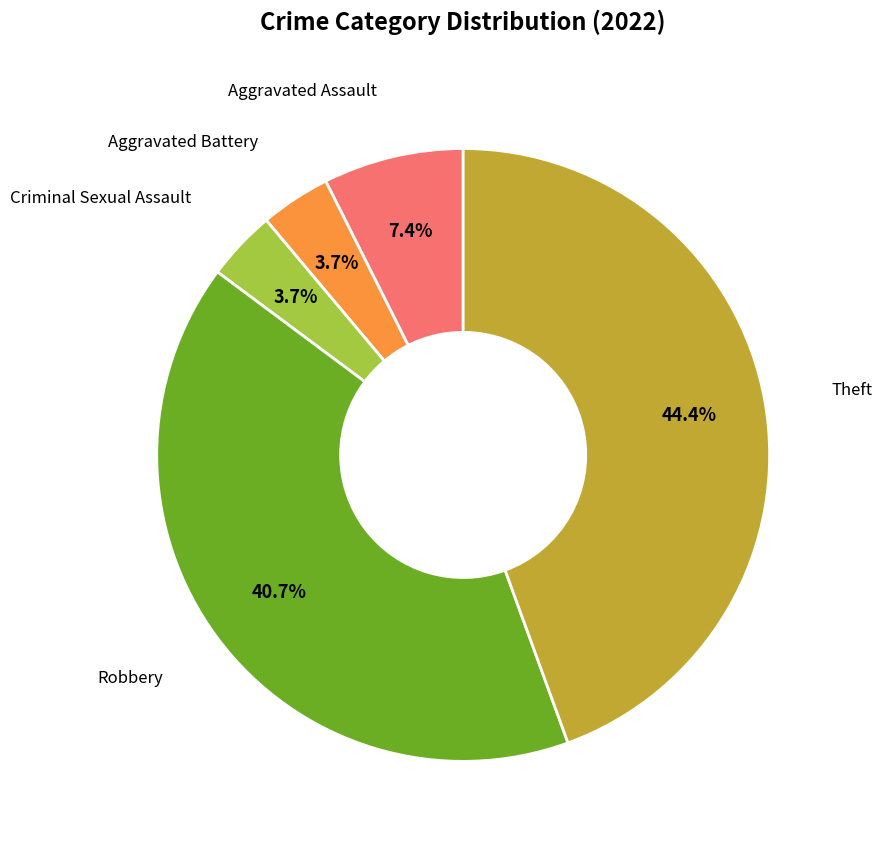

Is there a majority slice in this chart?

No